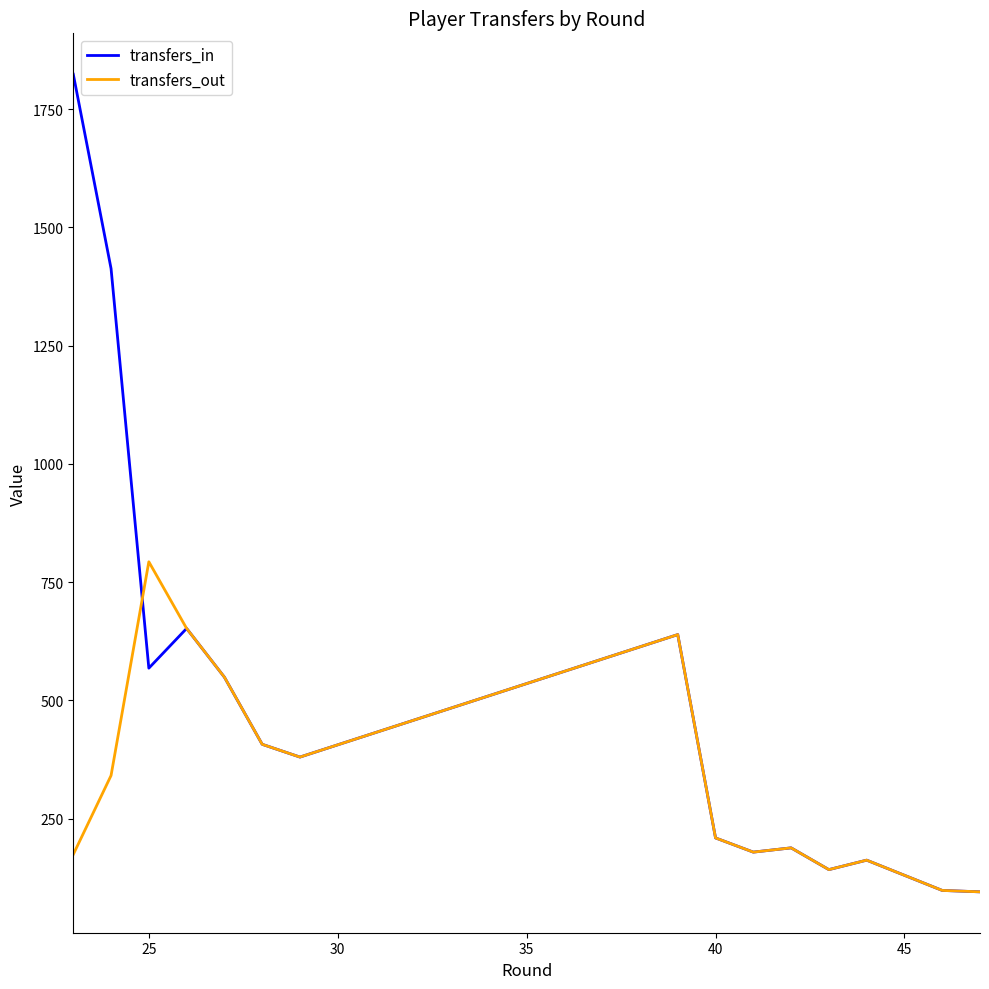

Which series has the widest spread of values?

transfers_in